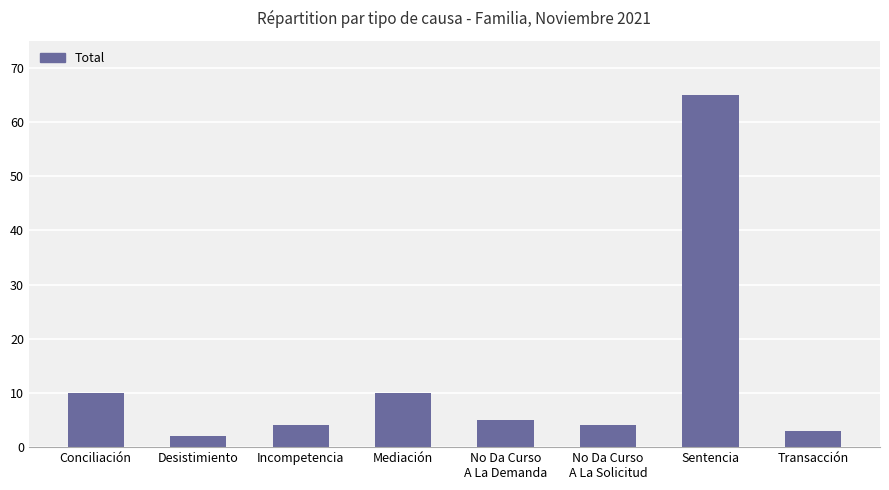

What is the label of the 8th bar from the right?

Conciliación